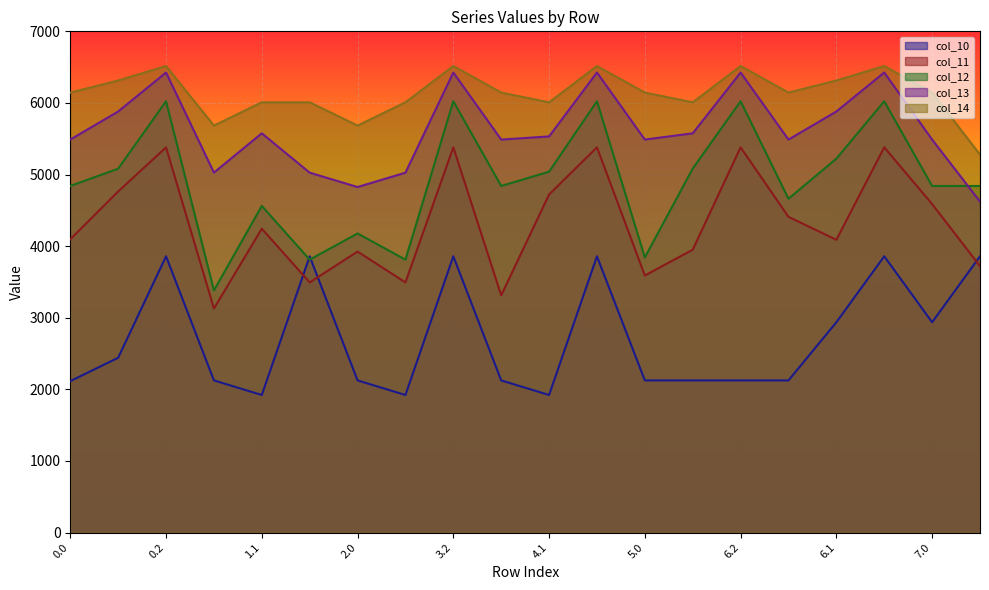

Is it true that col_14 equals 6516.0 at 0.2?

True